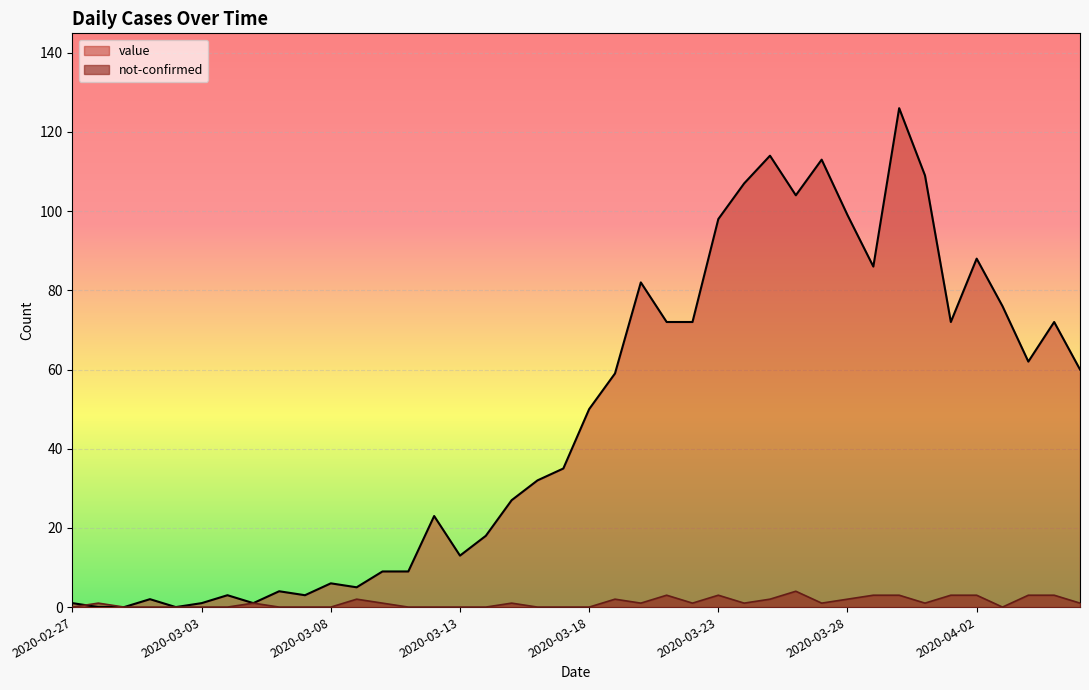

Which series has the widest spread of values?

value